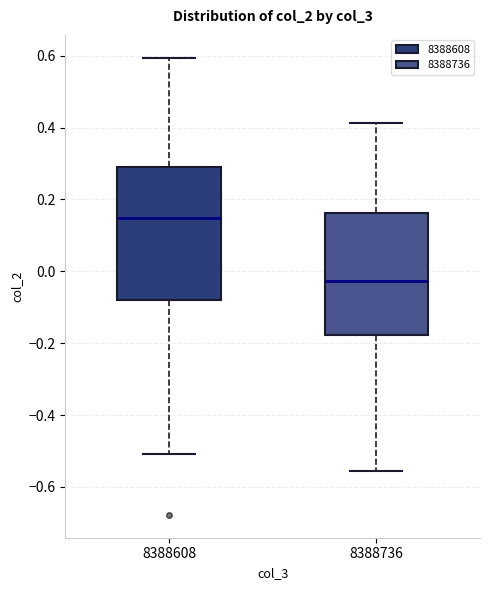

Reading left to right, transcribe this box plot: for each box, give where its median line is, the range the box spans, and where its two whiskers end, as read against the y-axis. The values are not printed on the chart, so give them approximately, as read against the axis.

8388608: median 0.14, box -0.08 to 0.30, whiskers -0.50 to 0.60
8388736: median -0.02, box -0.18 to 0.16, whiskers -0.56 to 0.42